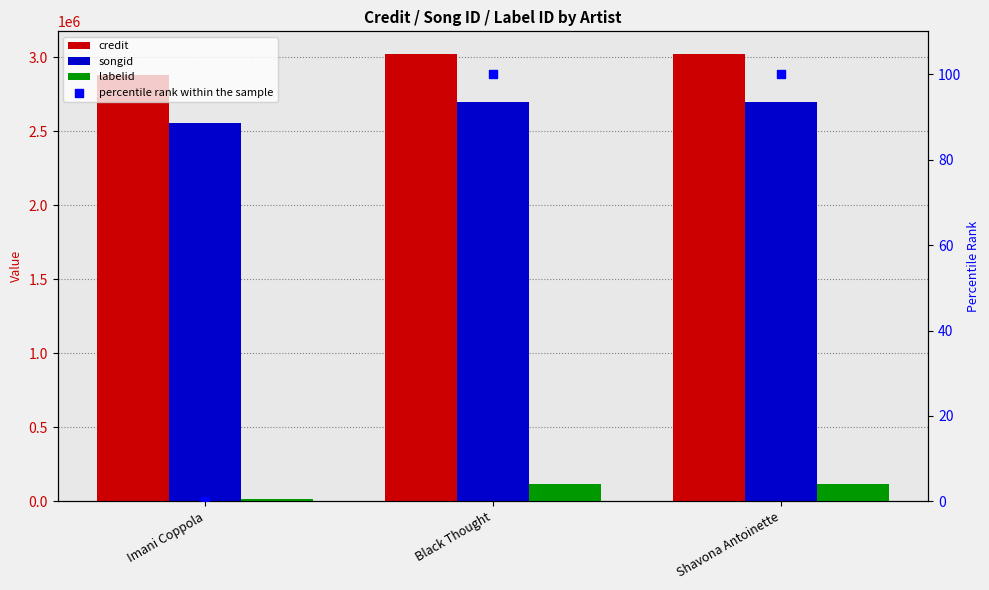

At how many categories does at least one series exceed 2536938?

3